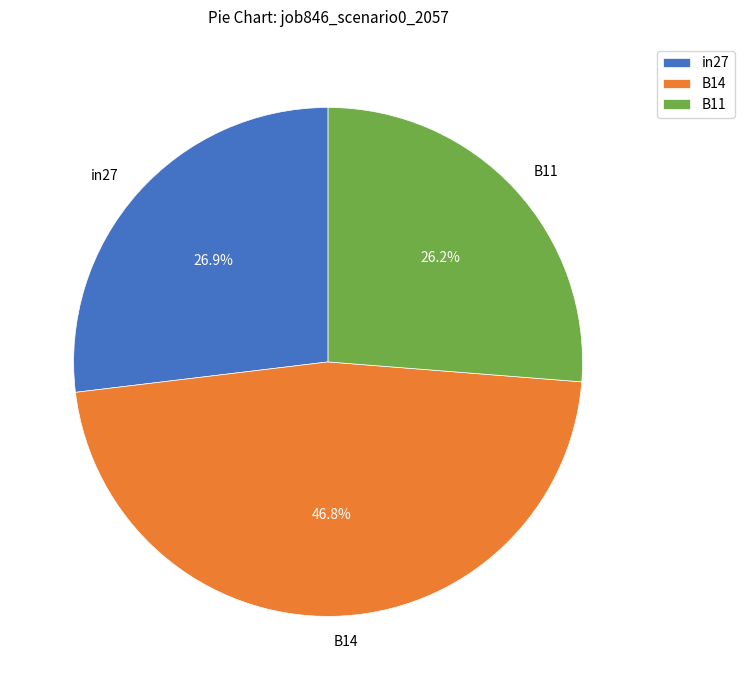

Is there any slice that represents more than half of the pie?

No